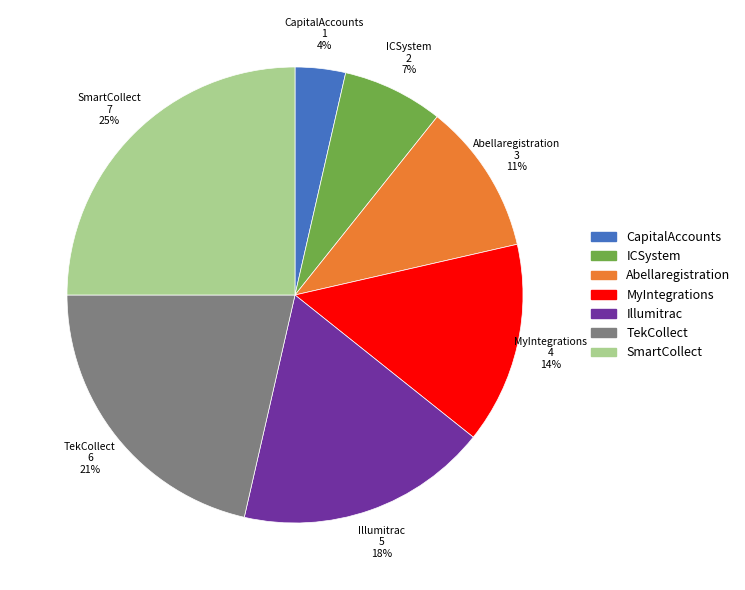

Is it true that MyIntegrations is 14% of the pie?

True